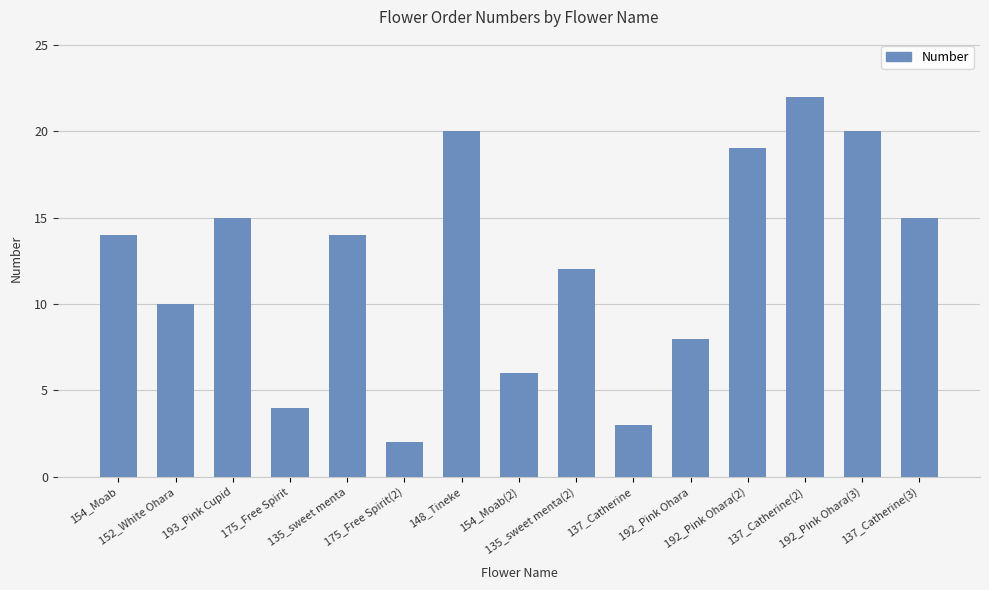

At which label is the value closest to 12?

135_sweet menta(2)